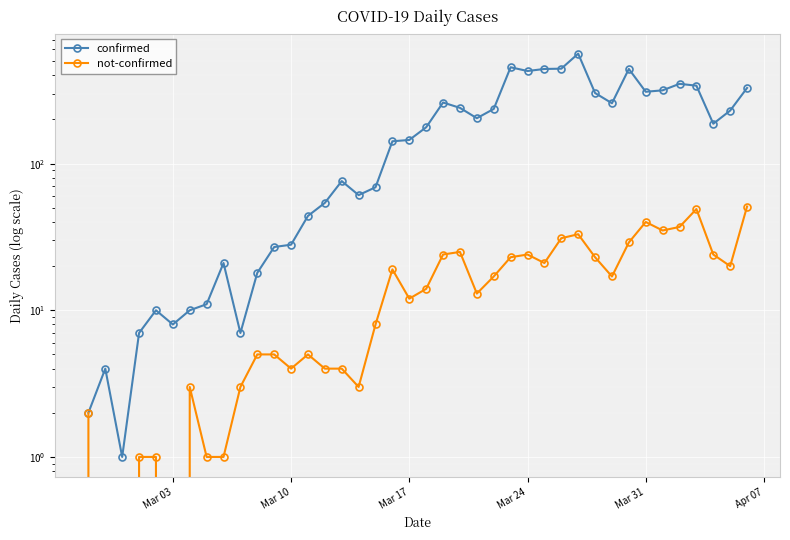

True or false: confirmed and not-confirmed intersect in this chart.

False